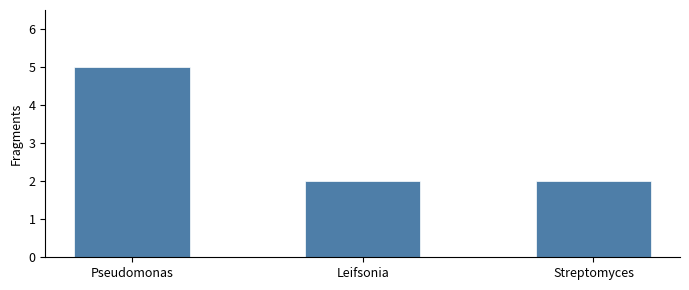

True or false: the data shows 5 at Pseudomonas.

True